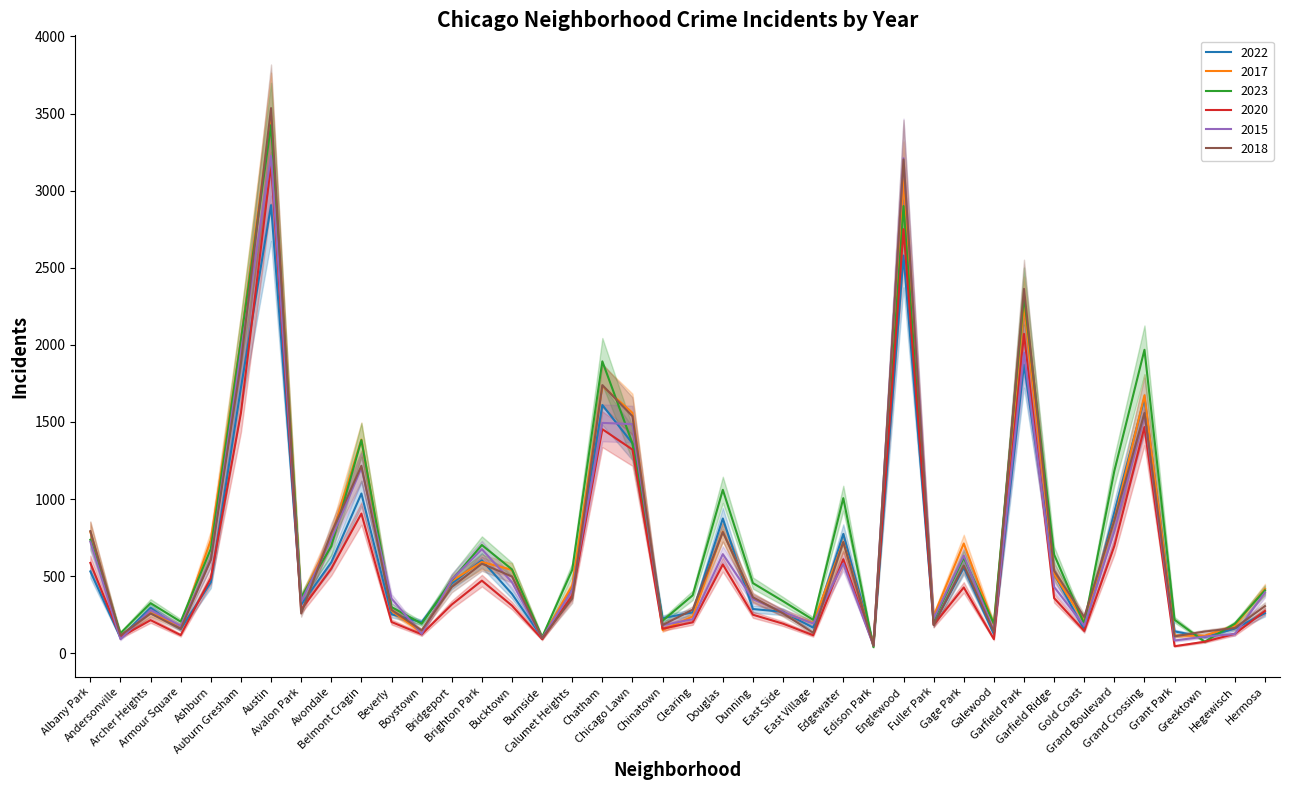

True or false: 2022 has a value of 102 at Burnside.

True